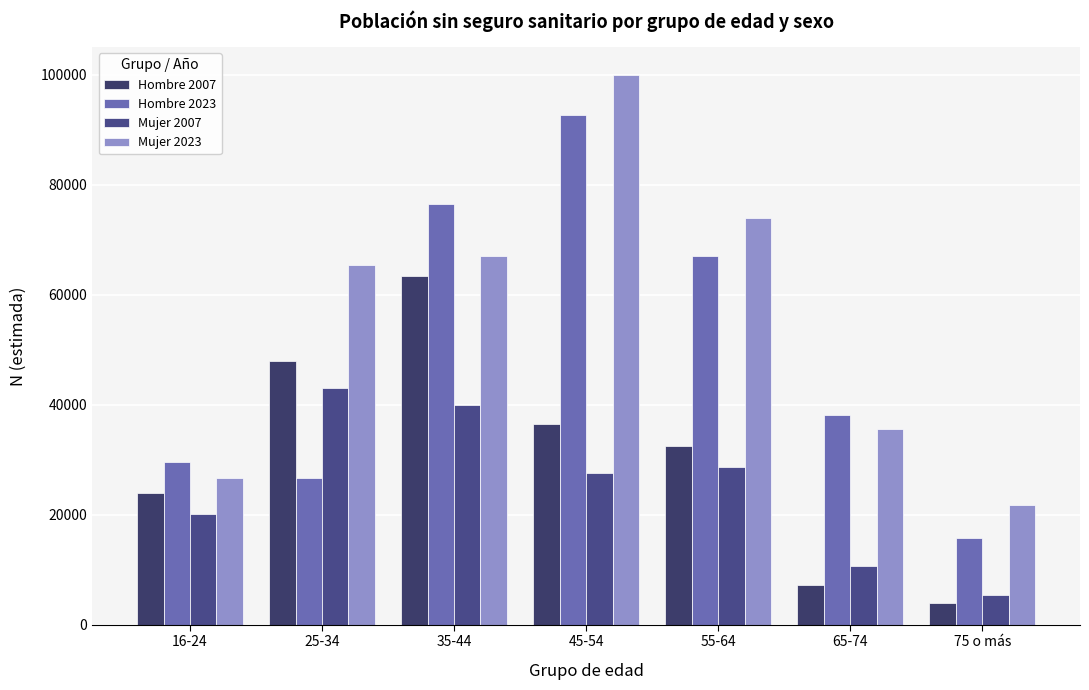

What are all the series names shown in the legend?

Hombre 2007, Hombre 2023, Mujer 2007, Mujer 2023